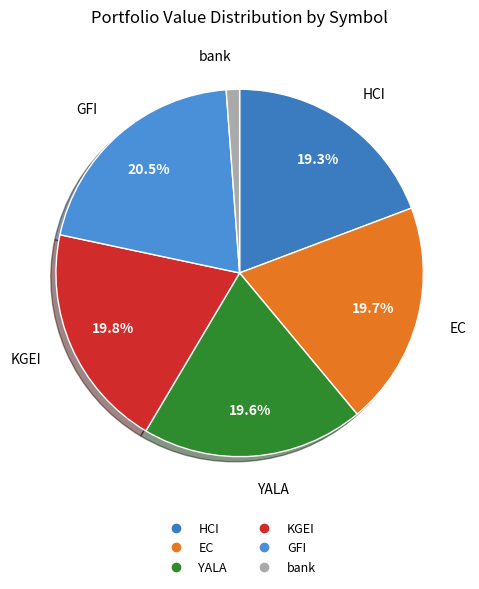

Is there a majority slice in this chart?

No